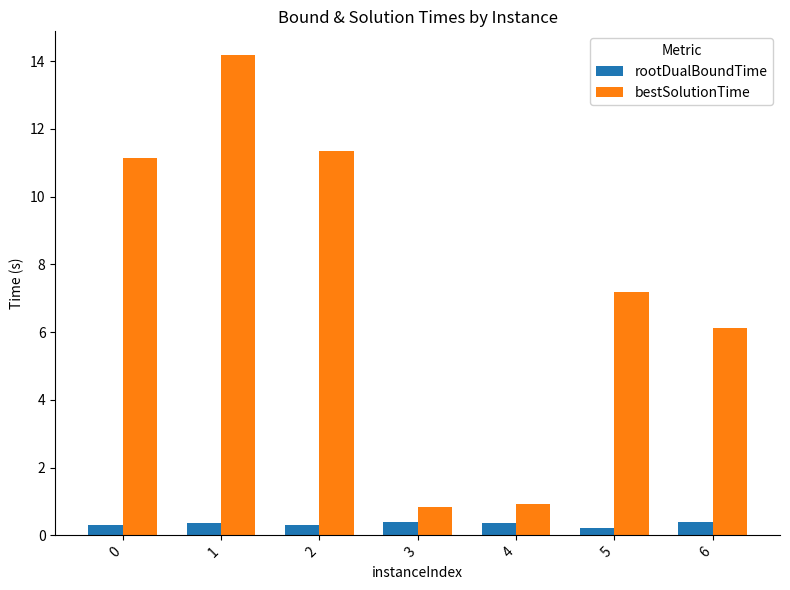

True or false: rootDualBoundTime has a value of 0.3 at 0.

True